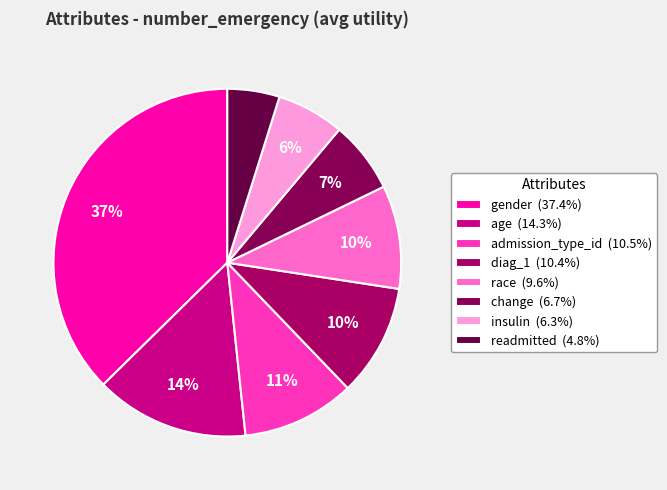

What percentage do gender and readmitted together represent?

42.2%